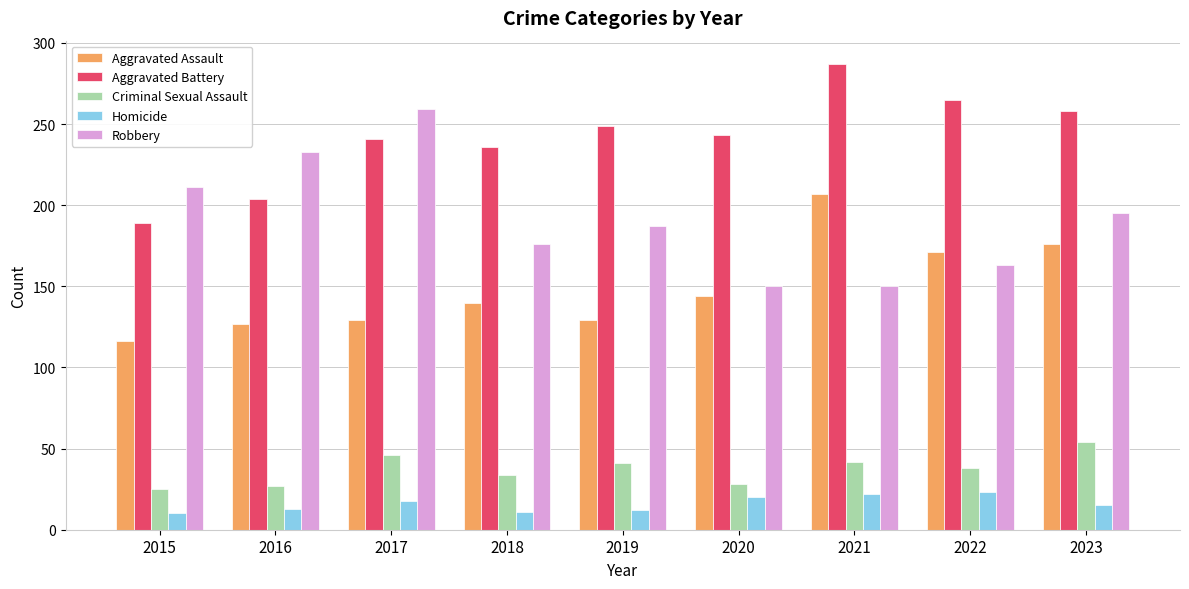

What is the smallest value displayed?

10